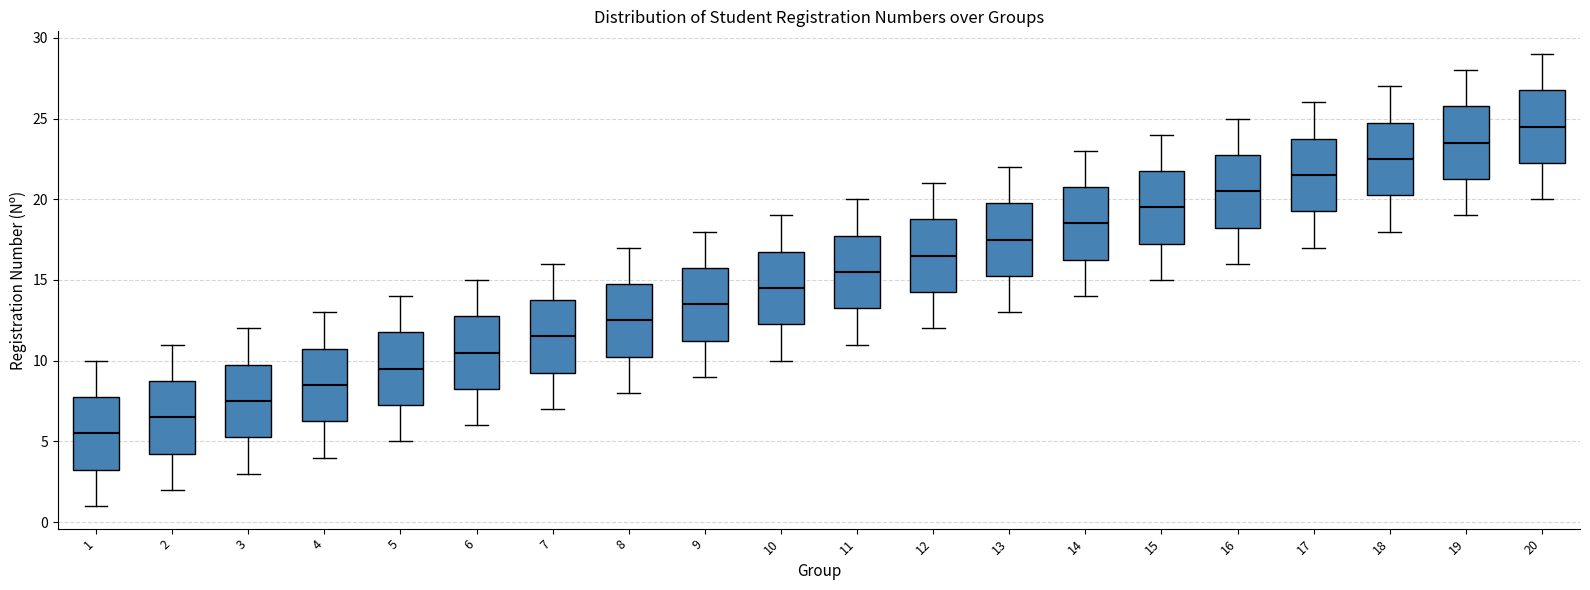

Reading left to right, read every box against the y-axis: the position of its median line, the range the box covers, and the ends of its whiskers. The values are not printed on the chart, so give them approximately, as read against the axis.

1: median 5.5, box 3.5 to 8.0, whiskers 1.0 to 10.0
2: median 6.5, box 4.5 to 9.0, whiskers 2.0 to 11.0
3: median 7.5, box 5.5 to 10.0, whiskers 3.0 to 12.0
4: median 8.5, box 6.5 to 11.0, whiskers 4.0 to 13.0
5: median 9.5, box 7.5 to 12.0, whiskers 5.0 to 14.0
6: median 10.5, box 8.5 to 13.0, whiskers 6.0 to 15.0
7: median 11.5, box 9.5 to 14.0, whiskers 7.0 to 16.0
8: median 12.5, box 10.5 to 15.0, whiskers 8.0 to 17.0
9: median 13.5, box 11.5 to 16.0, whiskers 9.0 to 18.0
10: median 14.5, box 12.5 to 17.0, whiskers 10.0 to 19.0
11: median 15.5, box 13.5 to 18.0, whiskers 11.0 to 20.0
12: median 16.5, box 14.5 to 19.0, whiskers 12.0 to 21.0
13: median 17.5, box 15.5 to 20.0, whiskers 13.0 to 22.0
14: median 18.5, box 16.5 to 21.0, whiskers 14.0 to 23.0
15: median 19.5, box 17.5 to 22.0, whiskers 15.0 to 24.0
16: median 20.5, box 18.5 to 23.0, whiskers 16.0 to 25.0
17: median 21.5, box 19.5 to 24.0, whiskers 17.0 to 26.0
18: median 22.5, box 20.5 to 25.0, whiskers 18.0 to 27.0
19: median 23.5, box 21.5 to 26.0, whiskers 19.0 to 28.0
20: median 24.5, box 22.5 to 27.0, whiskers 20.0 to 29.0